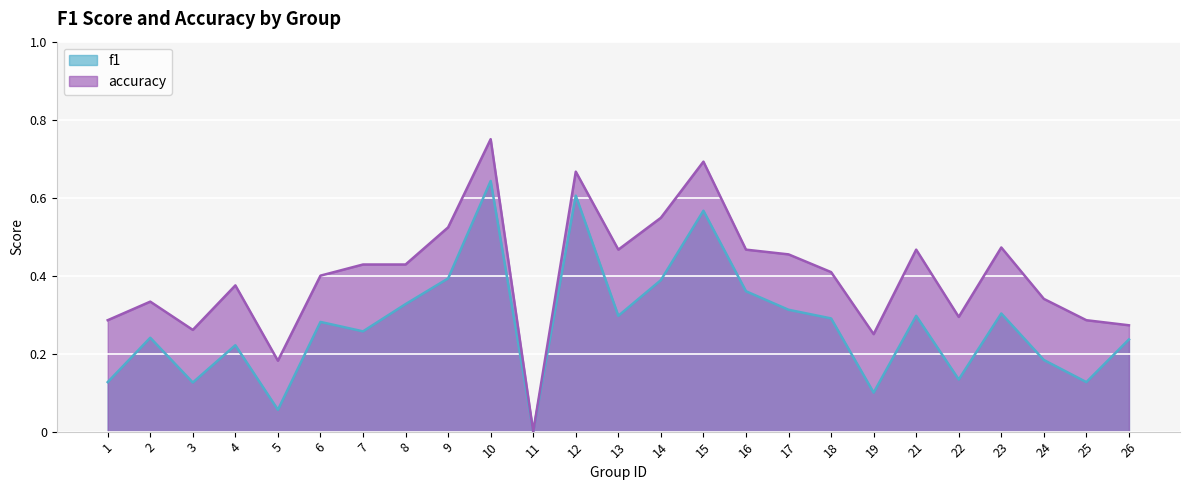

How many accuracy values are between 0 and 1?

25